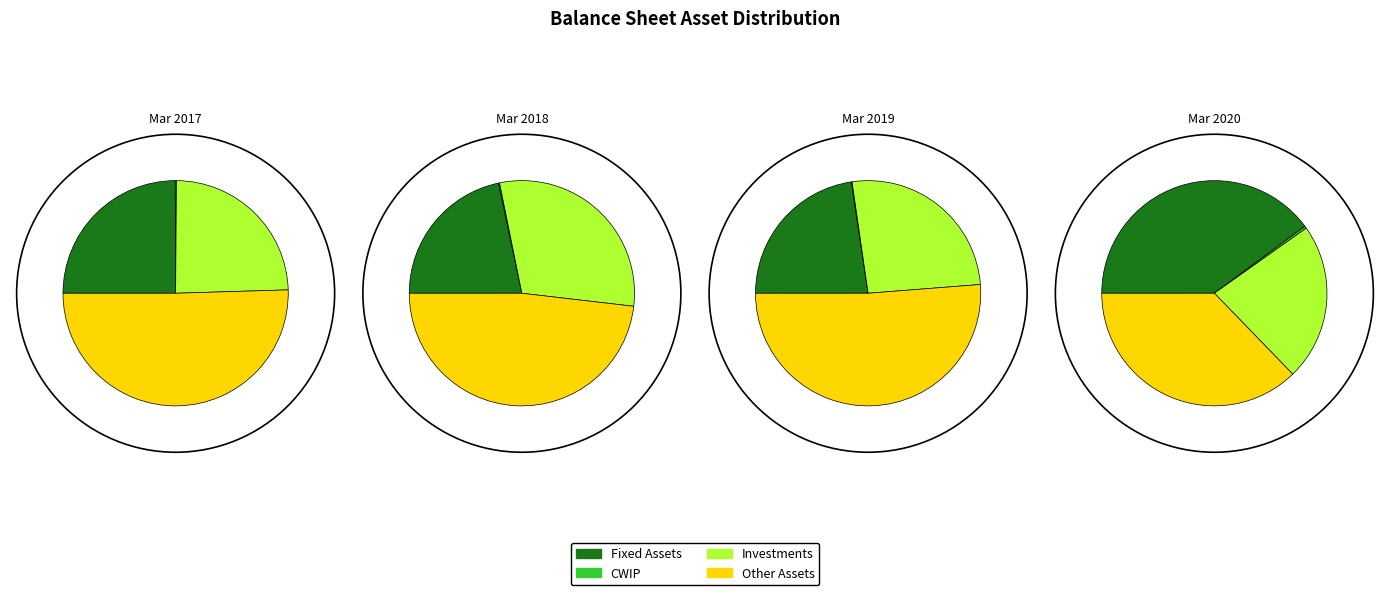

Which category has the smallest portion of the pie?

CWIP